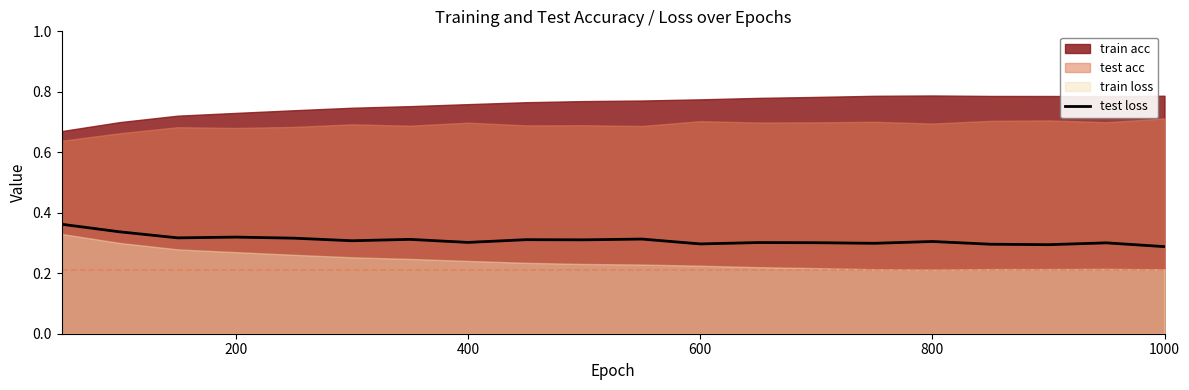

What is the sum of all values?

6.2